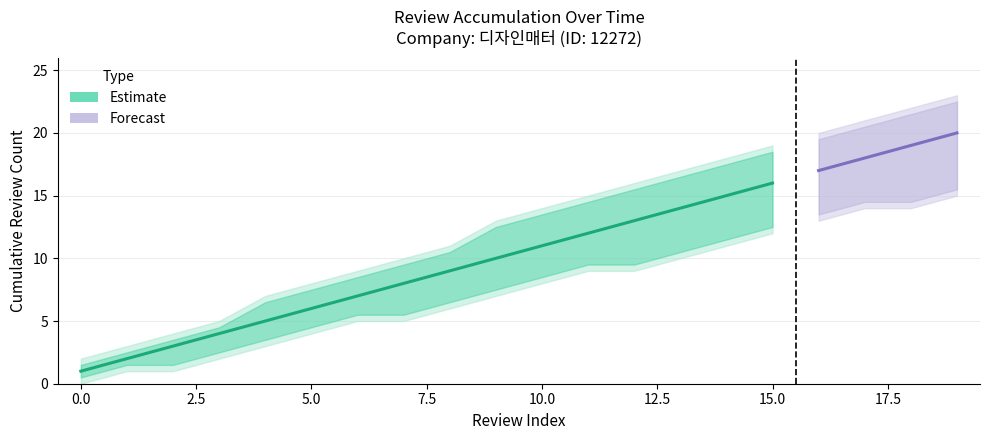

What is the average value of the Review Count Upper series?

13